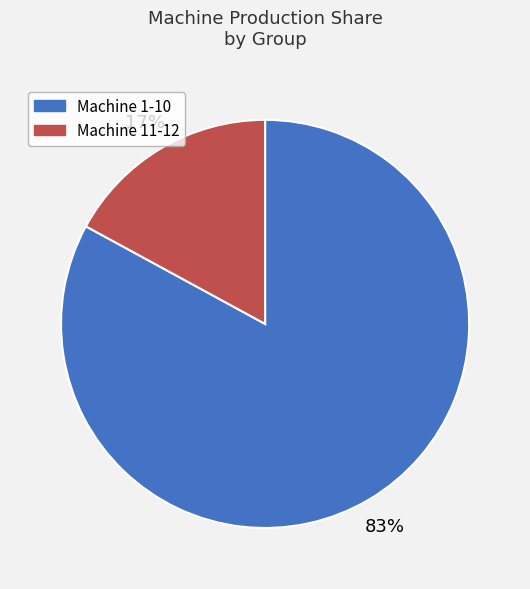

Is there any slice that represents more than half of the pie?

Yes